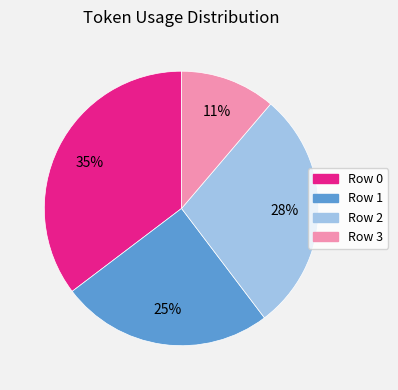

To the nearest percent, what portion does Row 3 represent?

11%